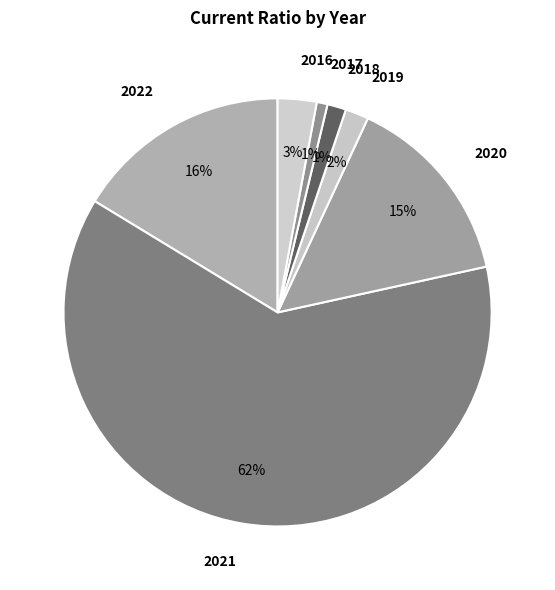

To the nearest percent, what is the combined percentage of 2018 and 2017?

2%